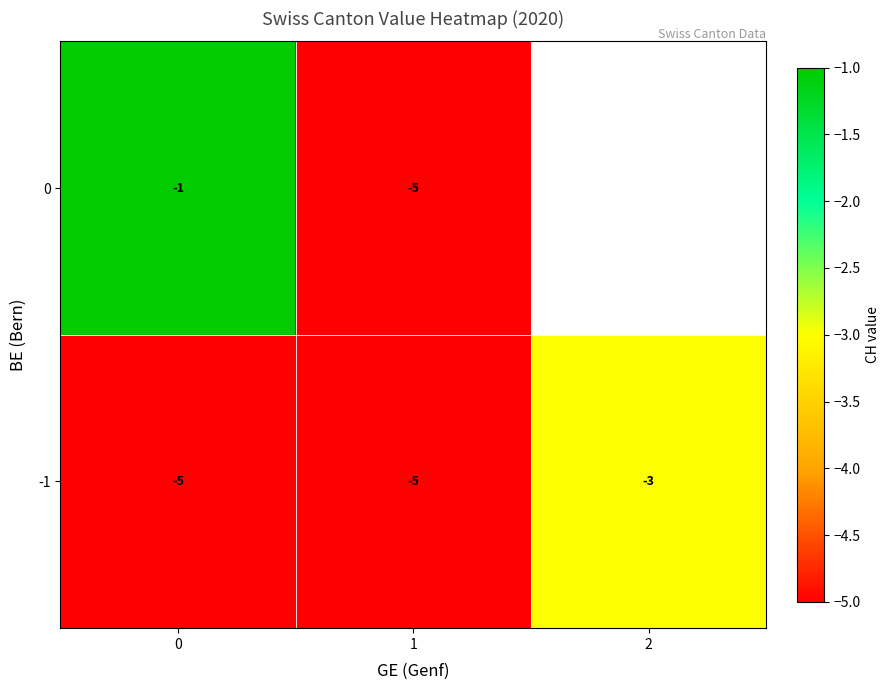

What is the maximum value for -1?

-3